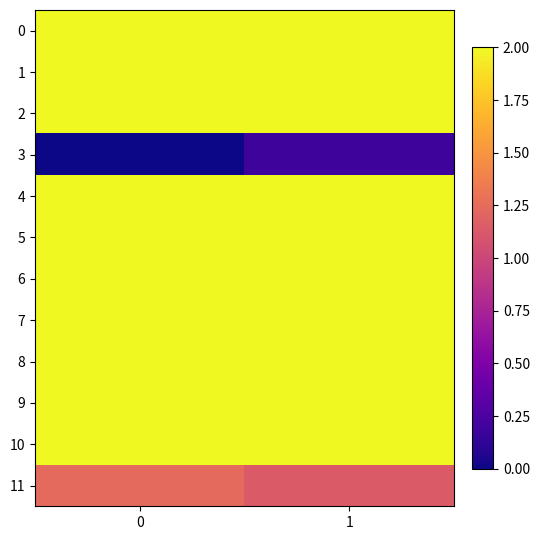

Rank the series at 0 from lowest to highest value.

3, 11, 0, 1, 2, 4, 5, 6, 7, 8, 9, 10